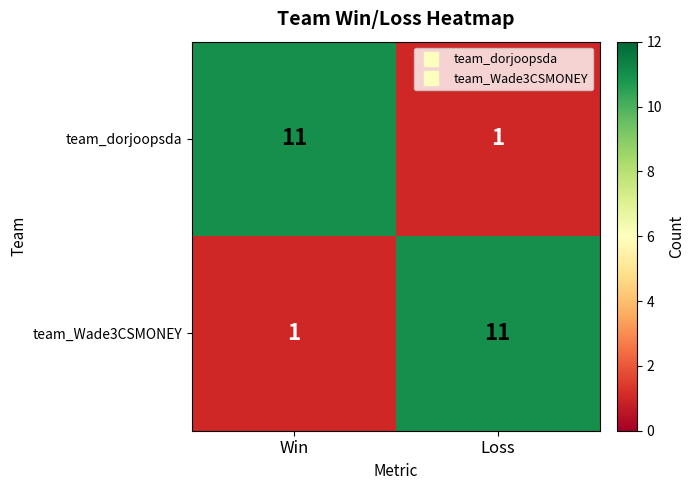

What is the minimum value shown in the chart?

1